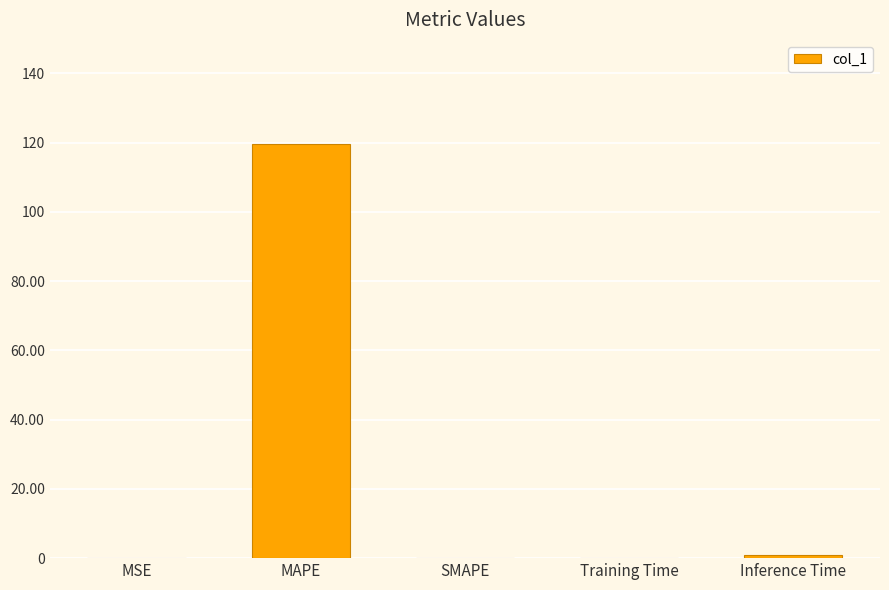

What is the maximum value shown in the chart?

119.7